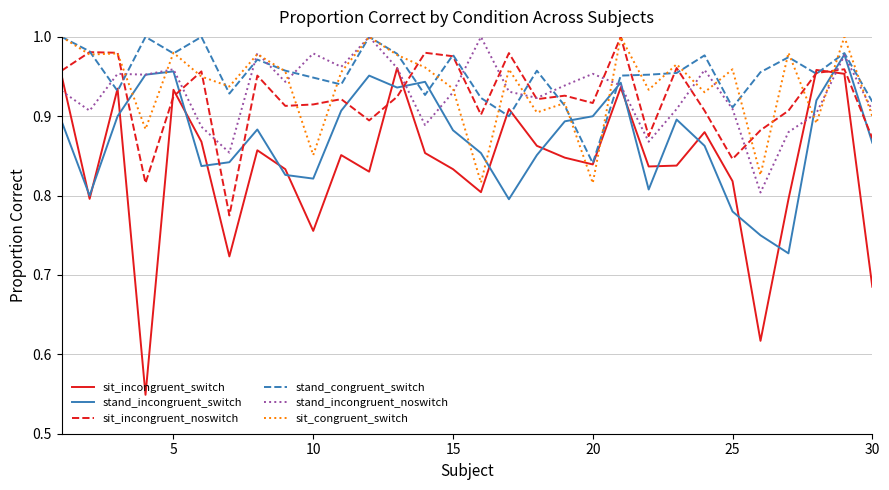

Which series has the largest range (max minus min)?

sit_incongruent_switch